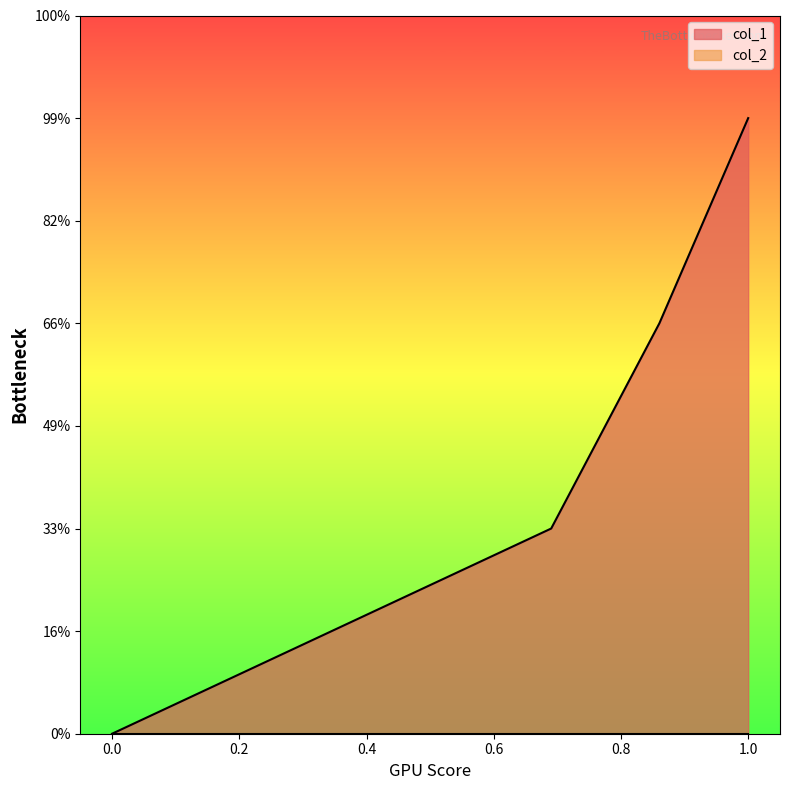

How many lines are shown in the chart?

1